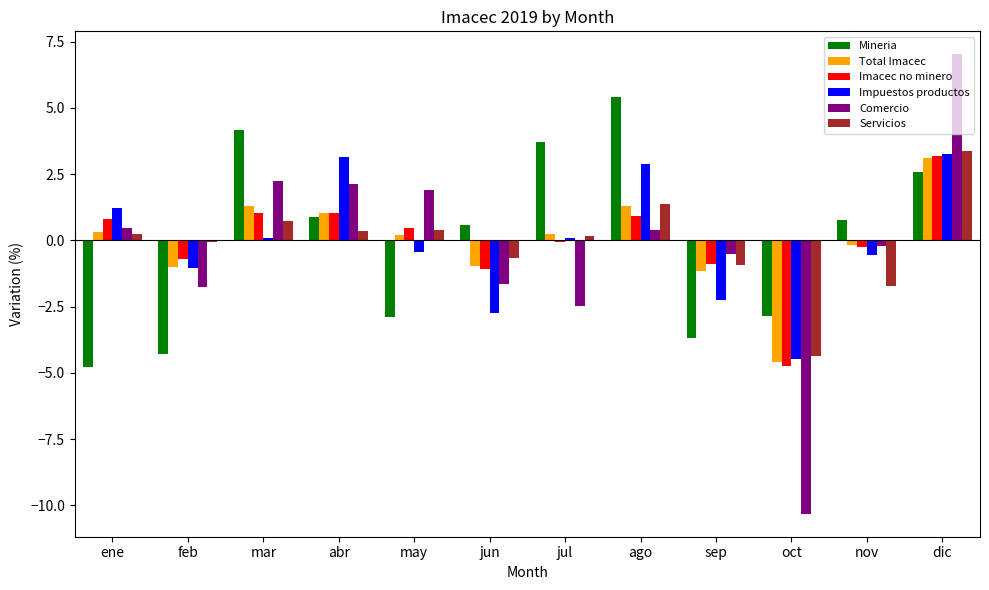

Is it true that Comercio equals 3.3 at mar?

False